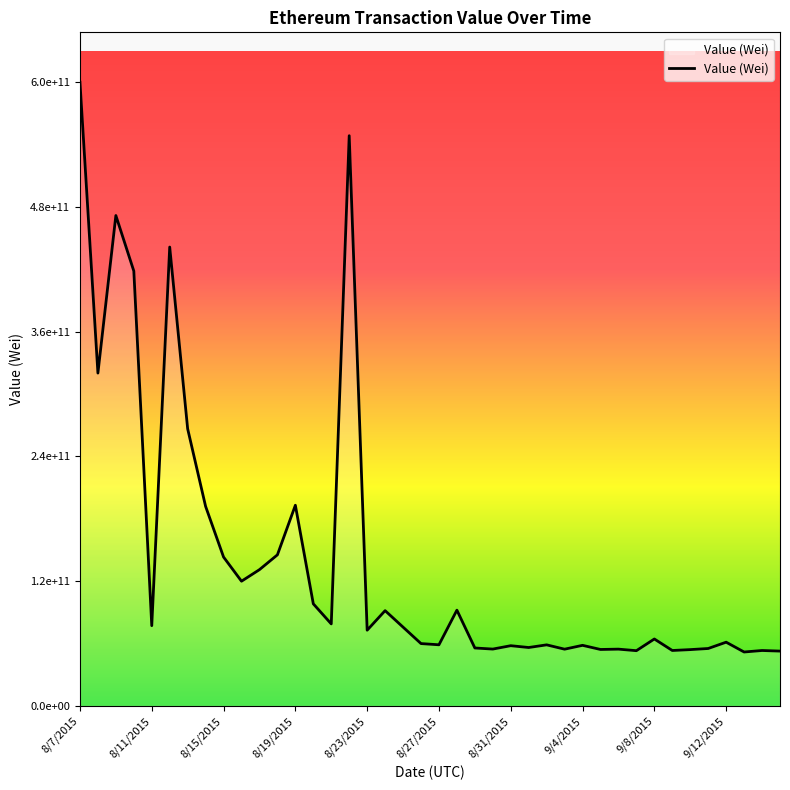

Does the chart display data point markers on the line(s)?

No